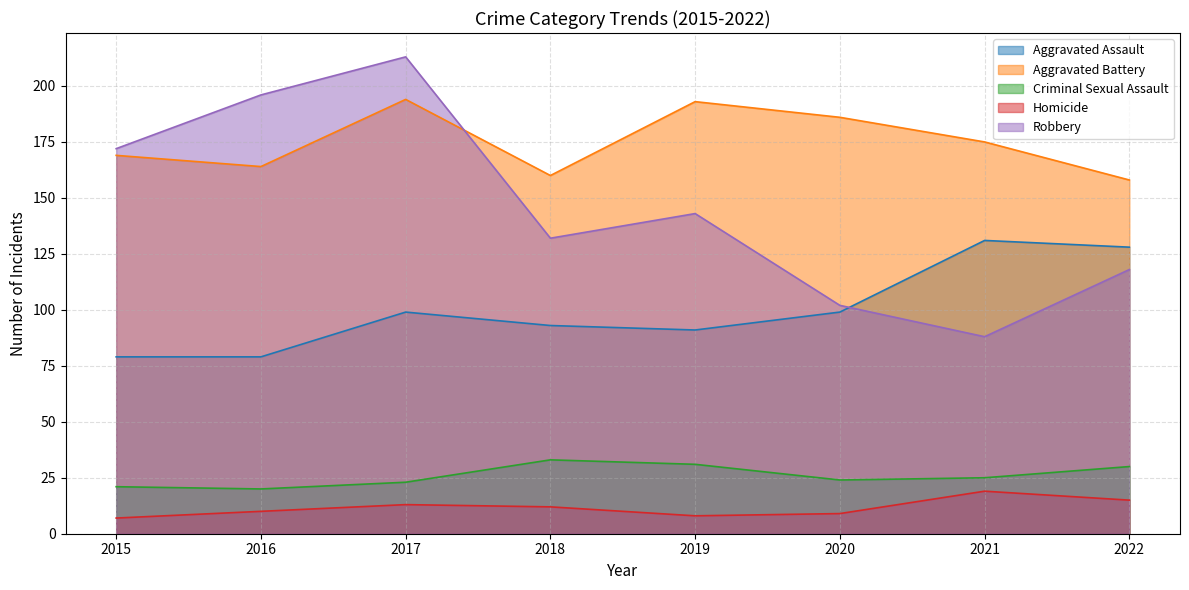

Rank the series at 2015 from lowest to highest value.

Homicide, Criminal Sexual Assault, Aggravated Assault, Aggravated Battery, Robbery